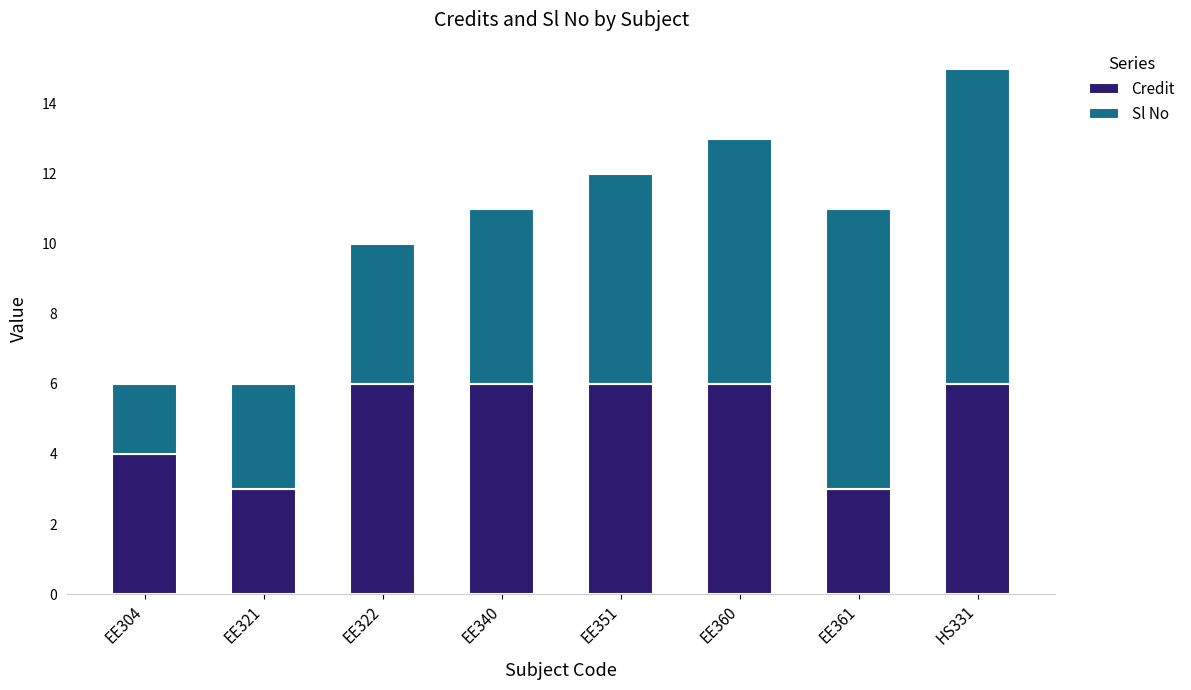

What are all the series names shown in the legend?

Credit, Sl No